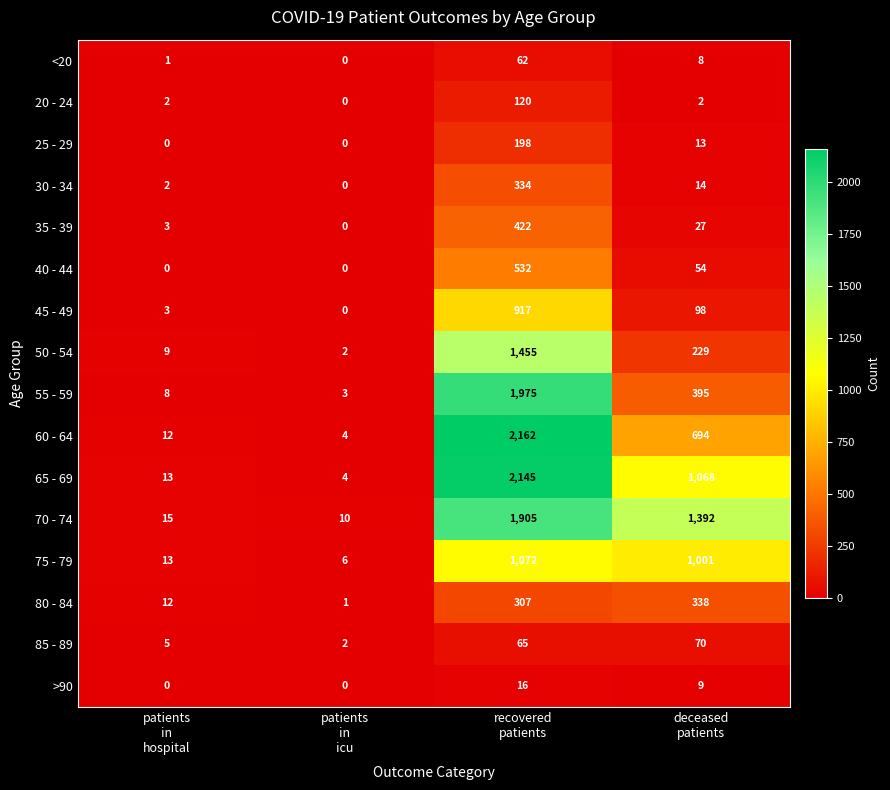

At which category is the sum across all series the highest?

recovered
patients